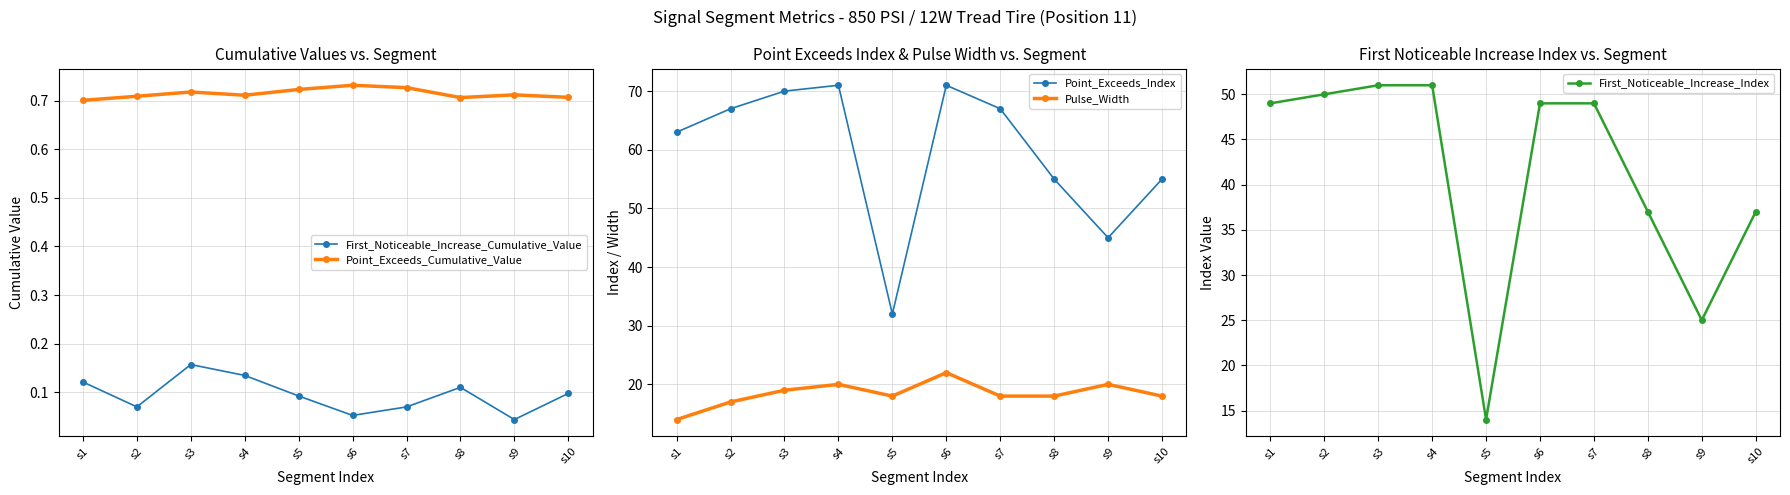

What is the value of the First_Noticeable_Increase_Cumulative_Value point at the 1st from the left?

0.1